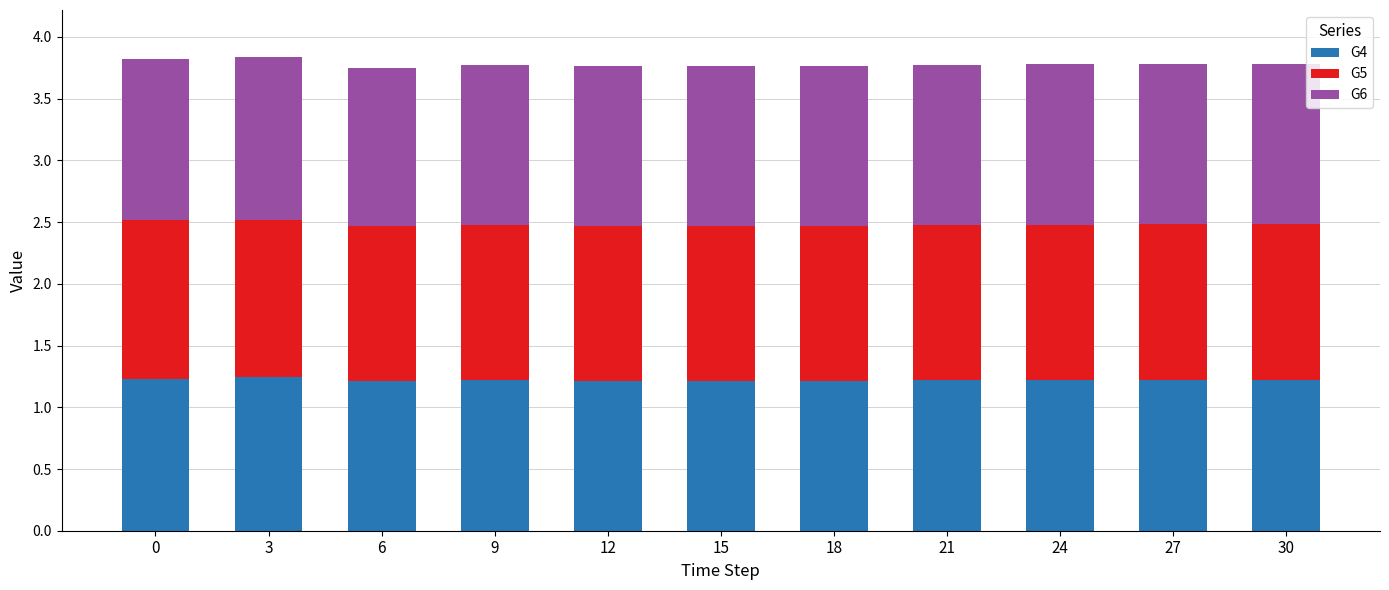

The G4 series shows 2.1 at 21. True or false?

False